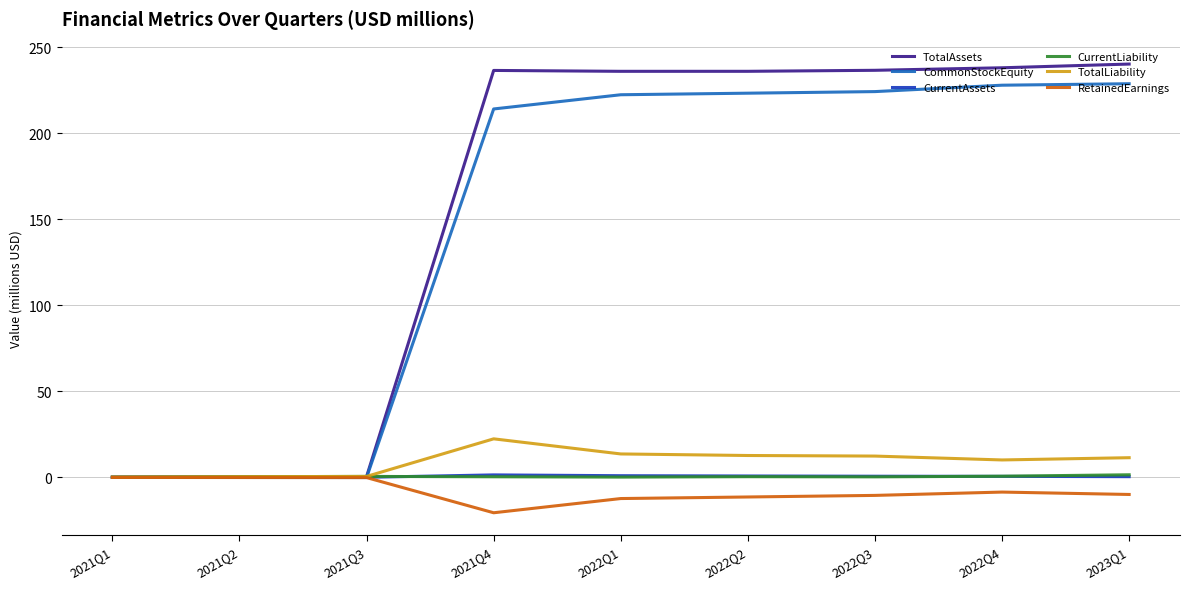

What is the minimum value for CommonStockEquity?

-0.1